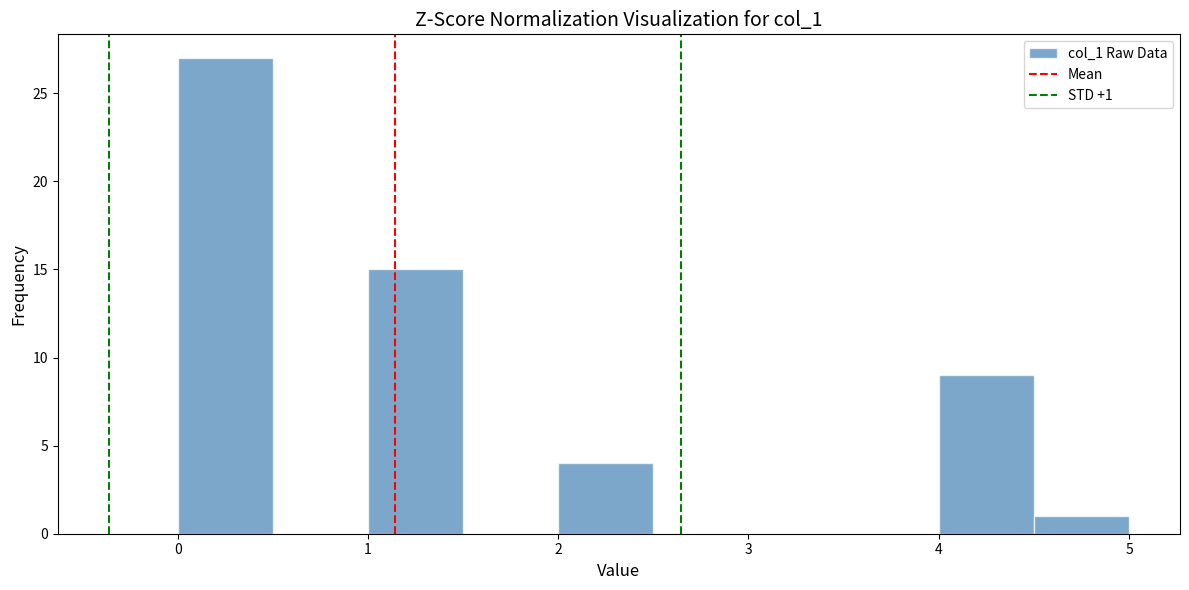

Which range on the x-axis has the tallest bar?

0.0 to 0.5